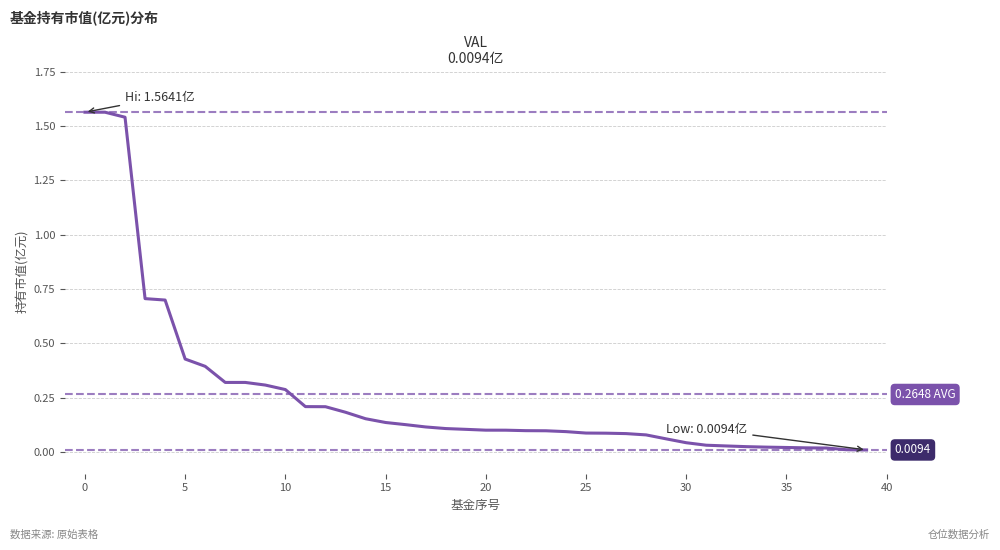

At which category does the chart reach its minimum across all series?

39